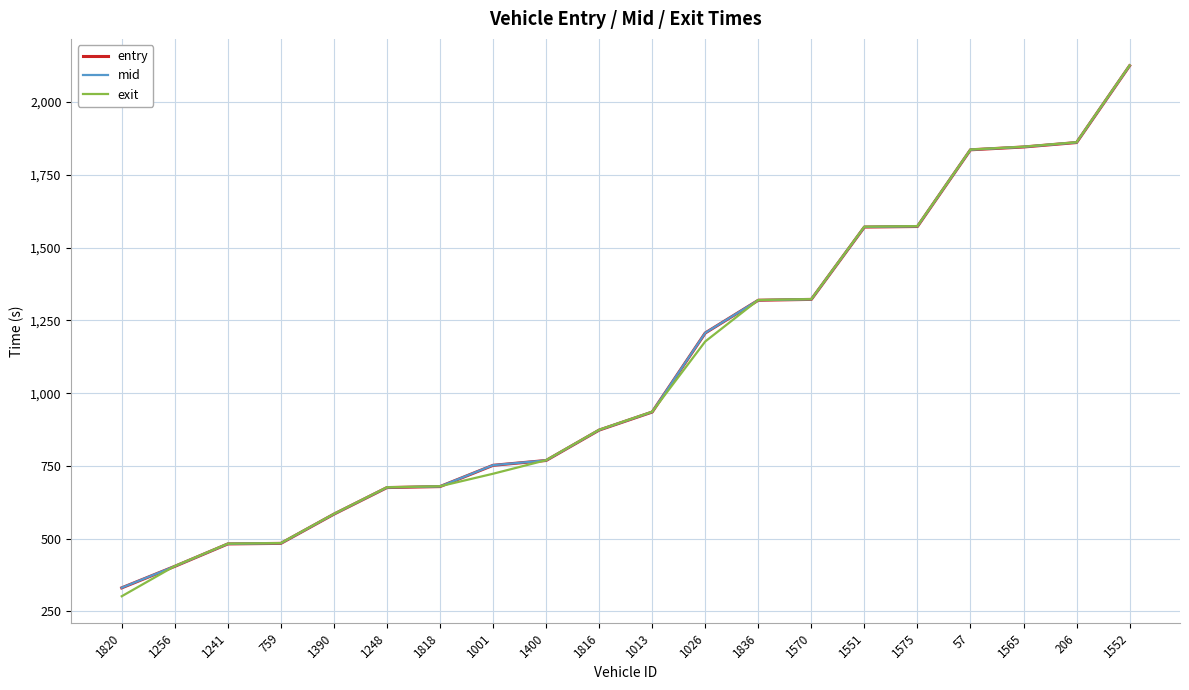

What is the total value across all series at 1026?

3591.4